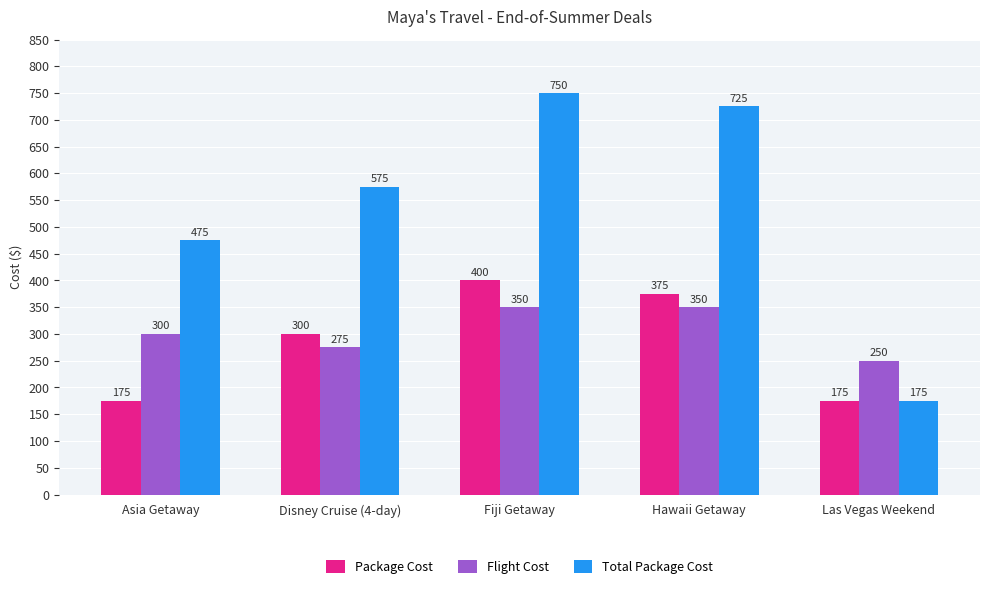

Which series changed the most between Asia Getaway and Disney Cruise (4-day)?

Package Cost